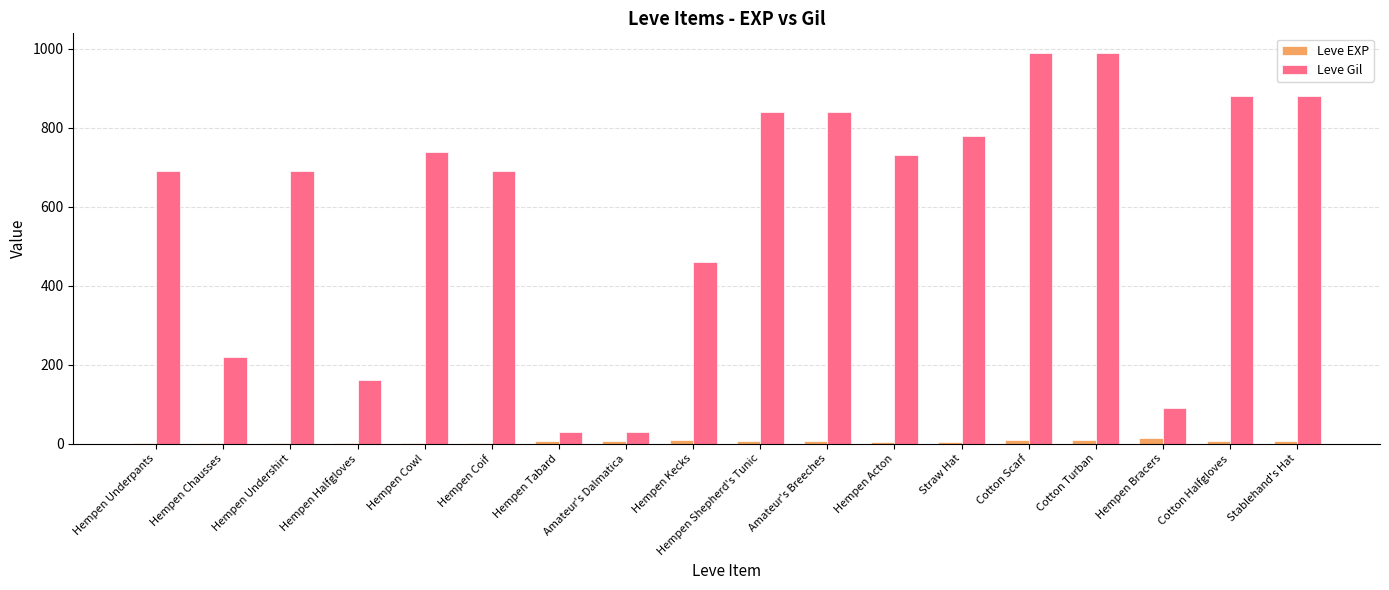

True or false: Leve Gil has a value of 440 at Hempen Shepherd's Tunic.

False